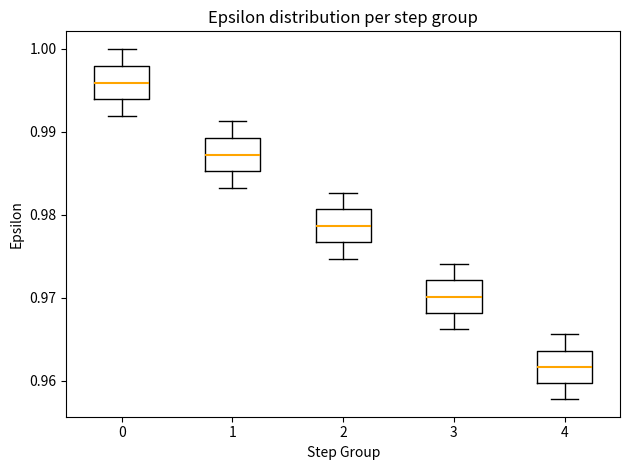

Reading left to right, read every box against the y-axis: the position of its median line, the range the box covers, and the ends of its whiskers. The values are not printed on the chart, so give them approximately, as read against the axis.

0: median 0.996, box 0.994 to 0.998, whiskers 0.992 to 1.000
1: median 0.987, box 0.985 to 0.989, whiskers 0.983 to 0.991
2: median 0.979, box 0.977 to 0.981, whiskers 0.975 to 0.983
3: median 0.970, box 0.968 to 0.972, whiskers 0.966 to 0.974
4: median 0.962, box 0.960 to 0.964, whiskers 0.958 to 0.966